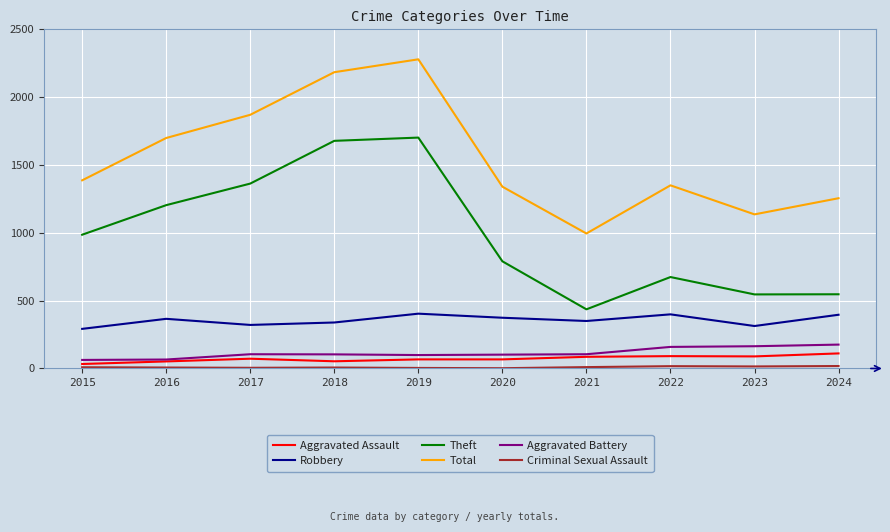

Where is Theft nearest to the value 1069?

2015